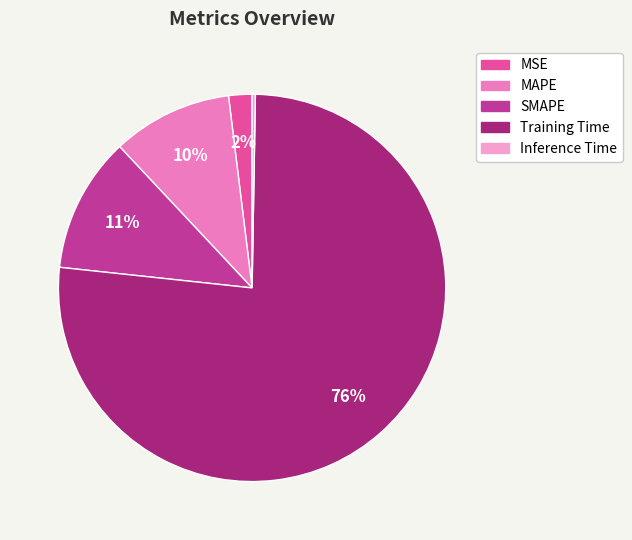

Which has a higher value, SMAPE or Training Time?

Training Time